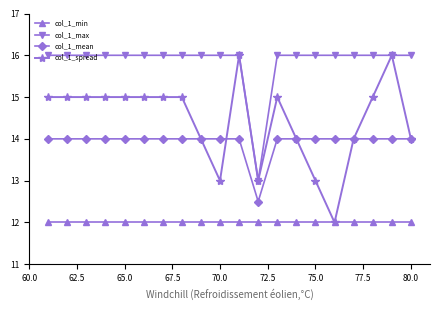

What is the value of the col_1_mean point at the 14th from the left?

14.0